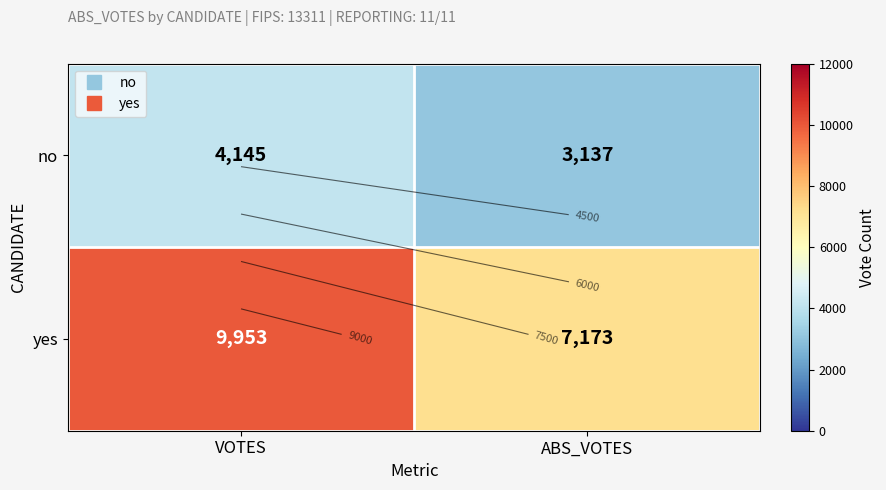

The value of no at VOTES is 4145. True or false?

True